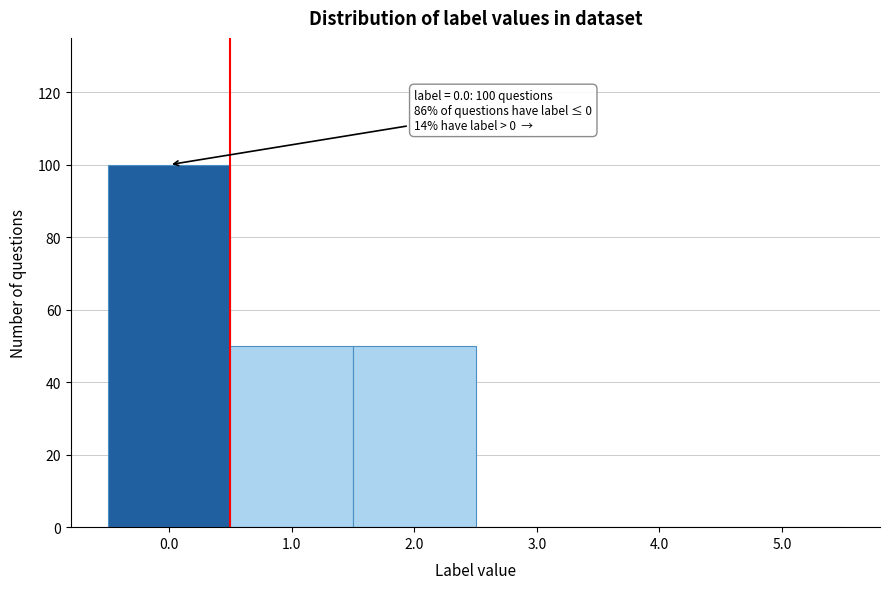

Which range on the x-axis has the tallest bar?

-0.5 to 0.5